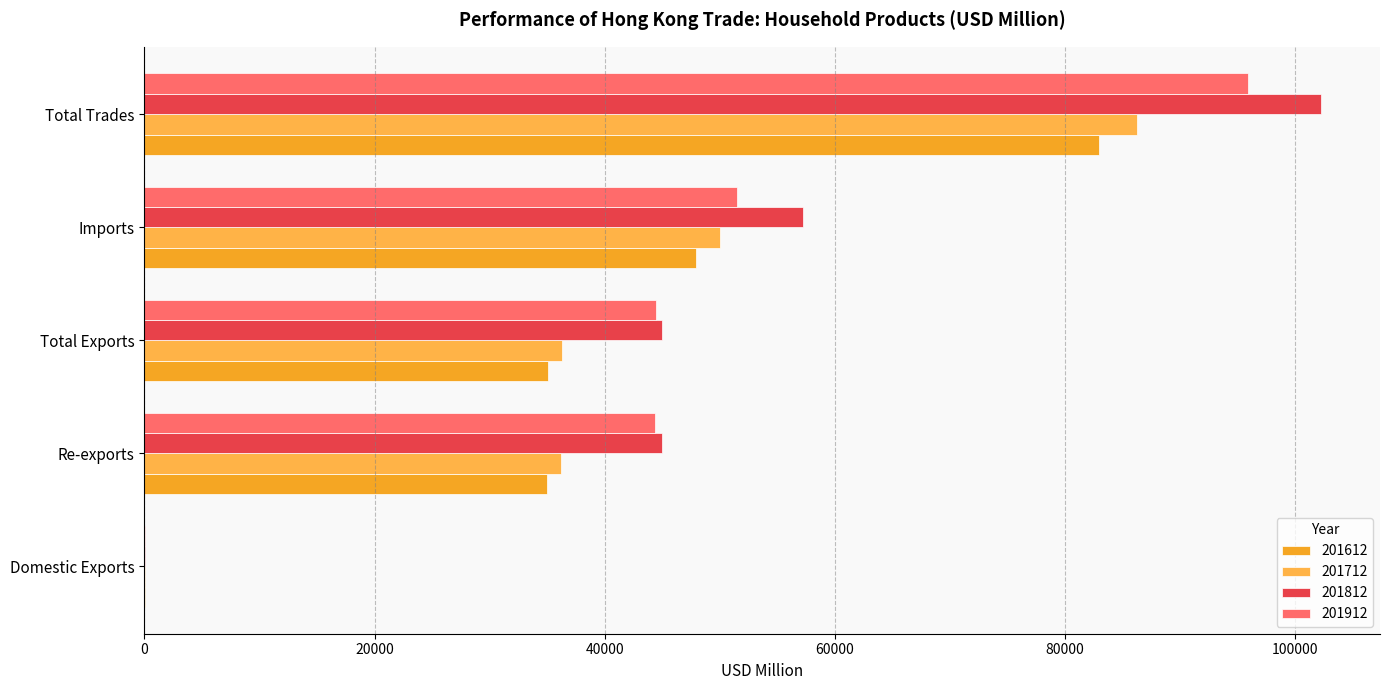

Reading left to right, transcribe all the data shown in this chart.

201612: Domestic Exports=48.9	Re-exports=35017.5	Total Exports=35066.4	Imports=47899.3	Total Trades=82965.7
201712: Domestic Exports=37.3	Re-exports=36227.9	Total Exports=36265.1	Imports=50010.6	Total Trades=86275.8
201812: Domestic Exports=27.0	Re-exports=44994.7	Total Exports=45021.8	Imports=57252.2	Total Trades=102274.0
201912: Domestic Exports=17.0	Re-exports=44414.3	Total Exports=44431.4	Imports=51470.4	Total Trades=95901.7